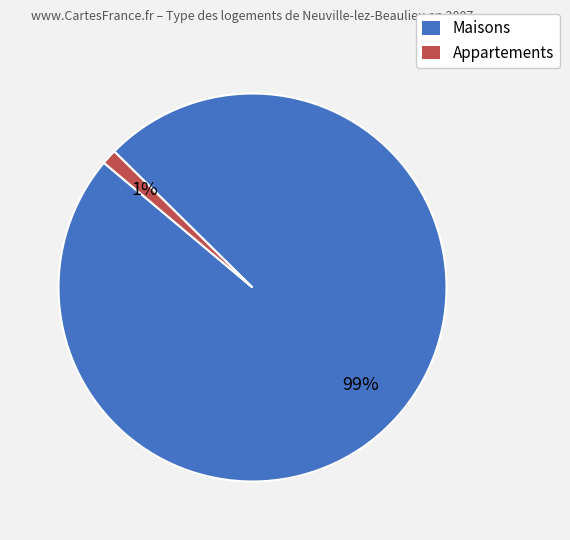

Between Appartements and Maisons, which is larger?

Maisons